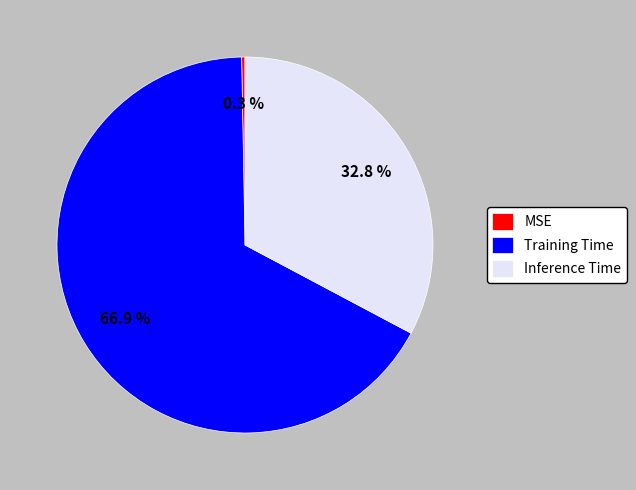

Combined, what portion of the pie is MSE and Training Time?

67.2%